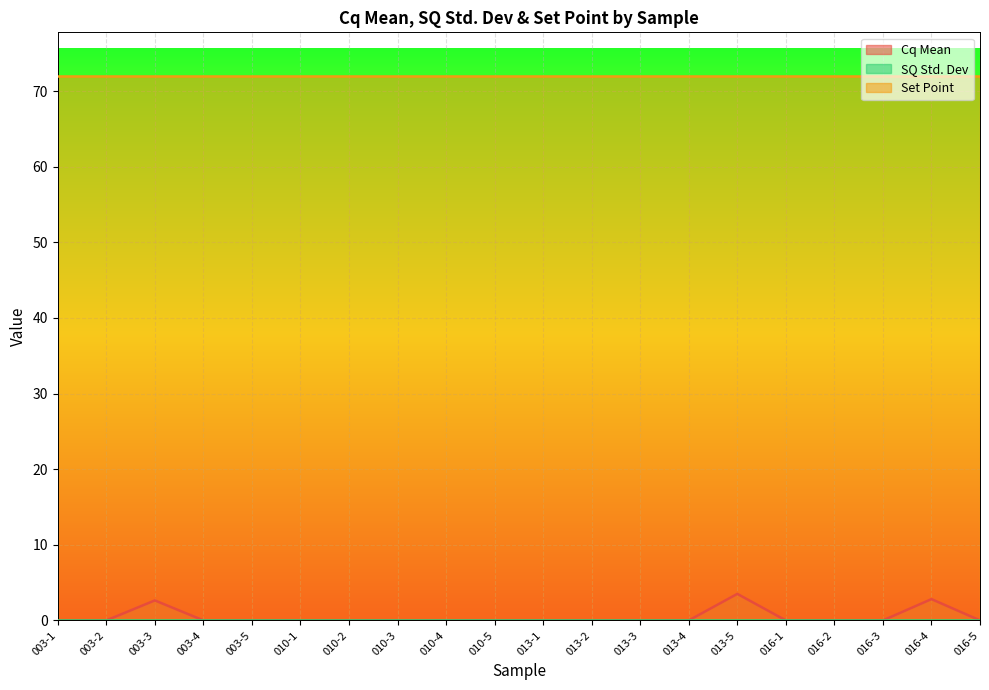

What position from the right is 003-2?

19